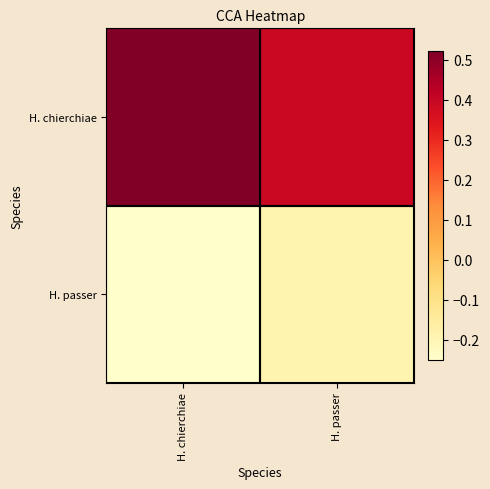

Rank the series by their maximum value, from lowest to highest.

H. passer, H. chierchiae